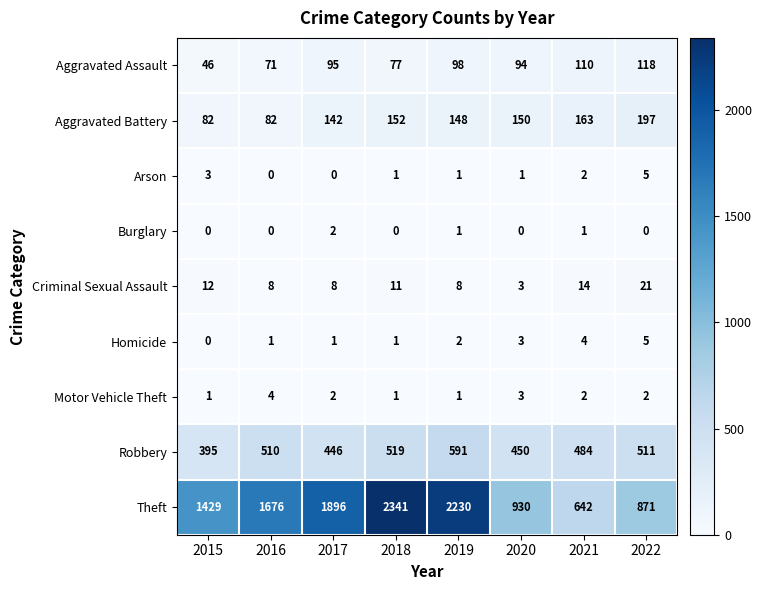

What is the difference between the Robbery values at 2020 and 2015?

55